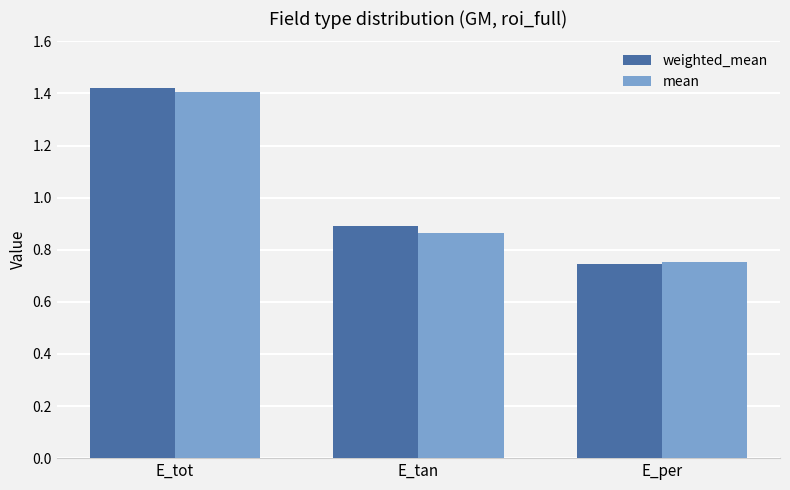

At which label does weighted_mean reach its minimum?

E_per